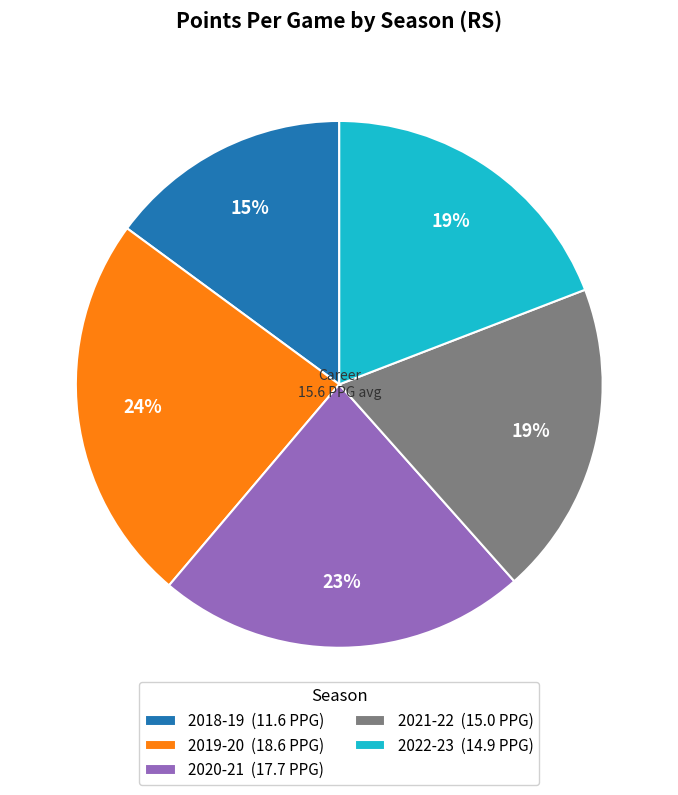

Is it true that 2020-21 is 23% of the pie?

True